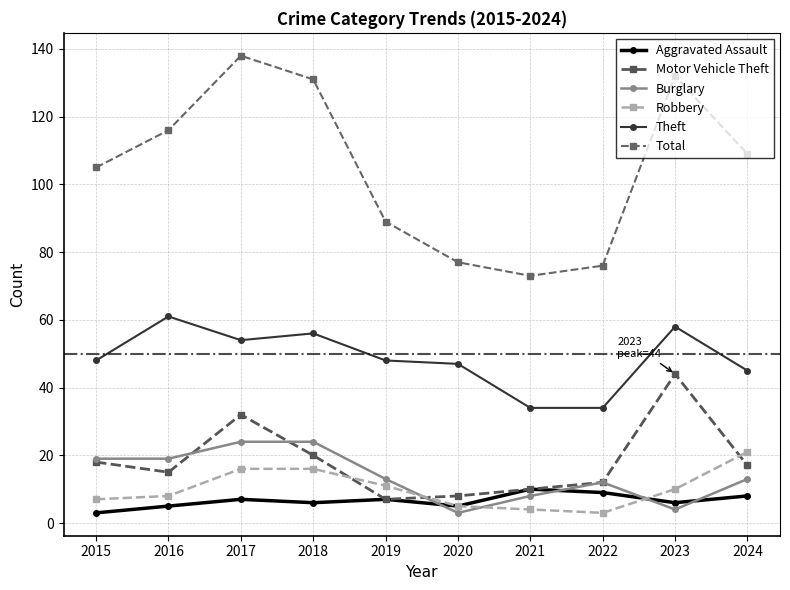

Is this an area chart (filled region under the line)?

No